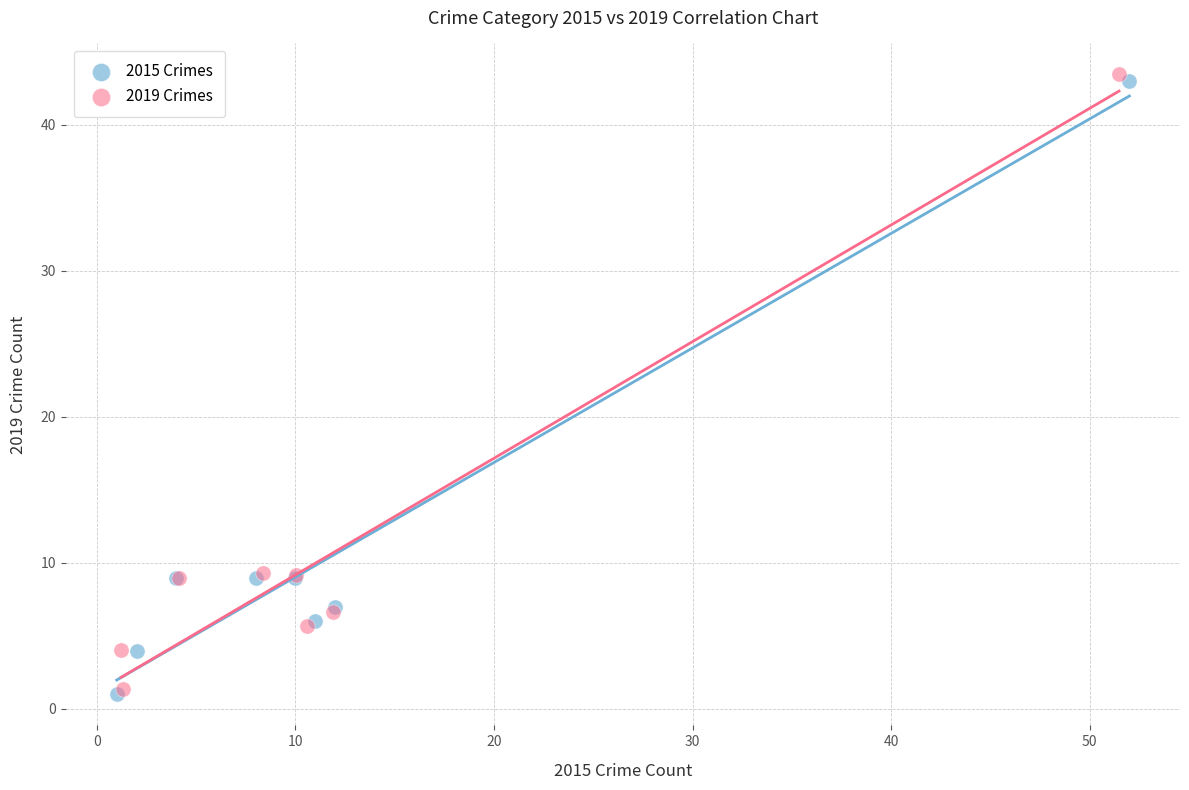

Which series has the largest Y range (max minus min)?

2019 Crimes